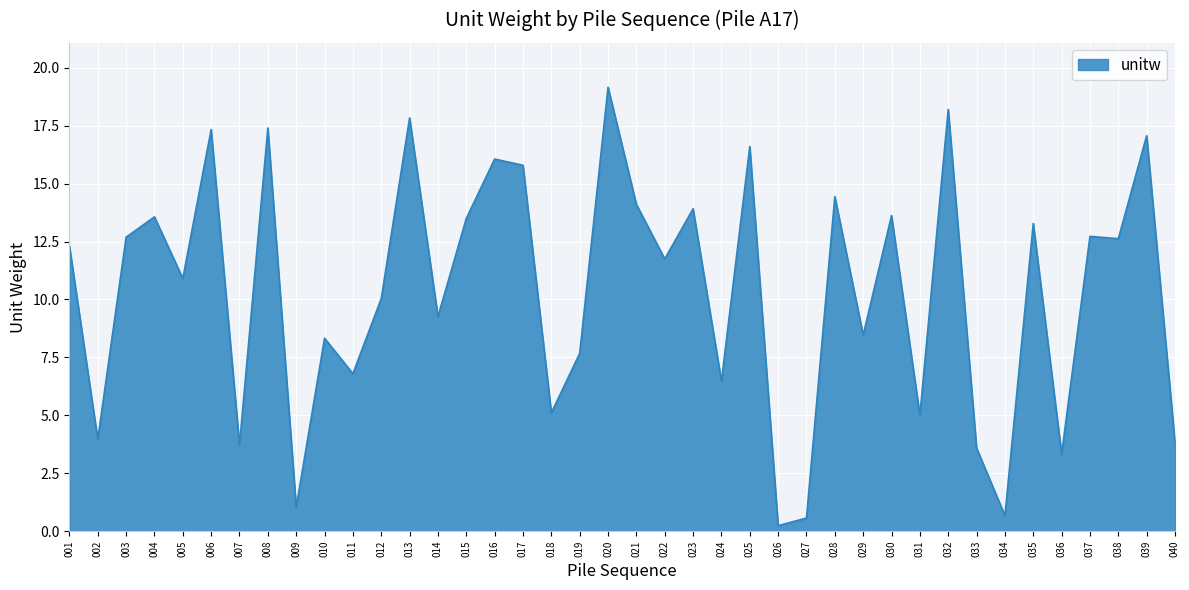

What is the greatest value displayed?

19.2